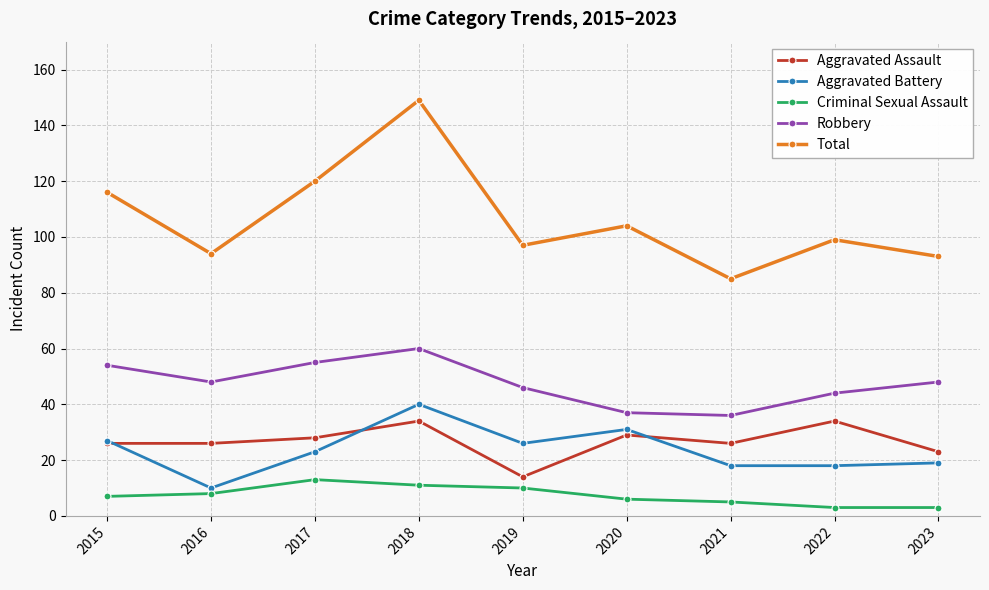

What is the lowest value of the Robbery series?

36